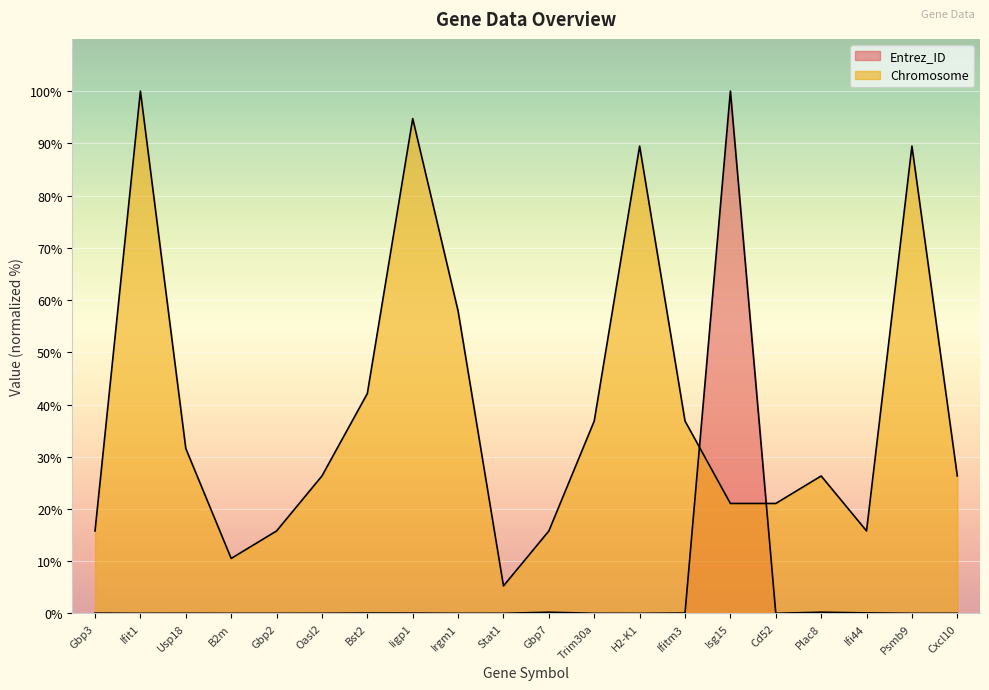

At which label does Chromosome reach its minimum?

Stat1